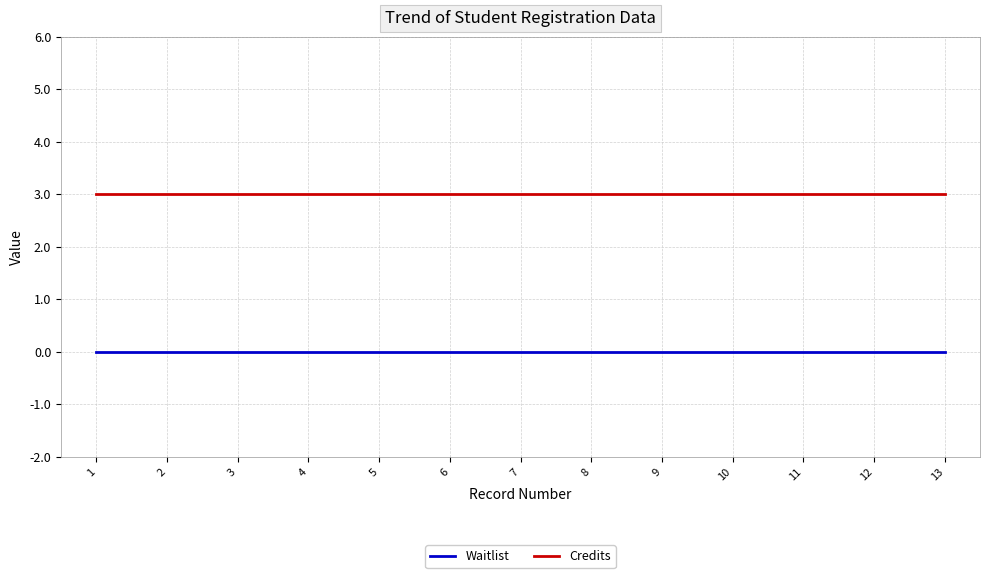

True or false: Waitlist and Credits cross at least once.

False